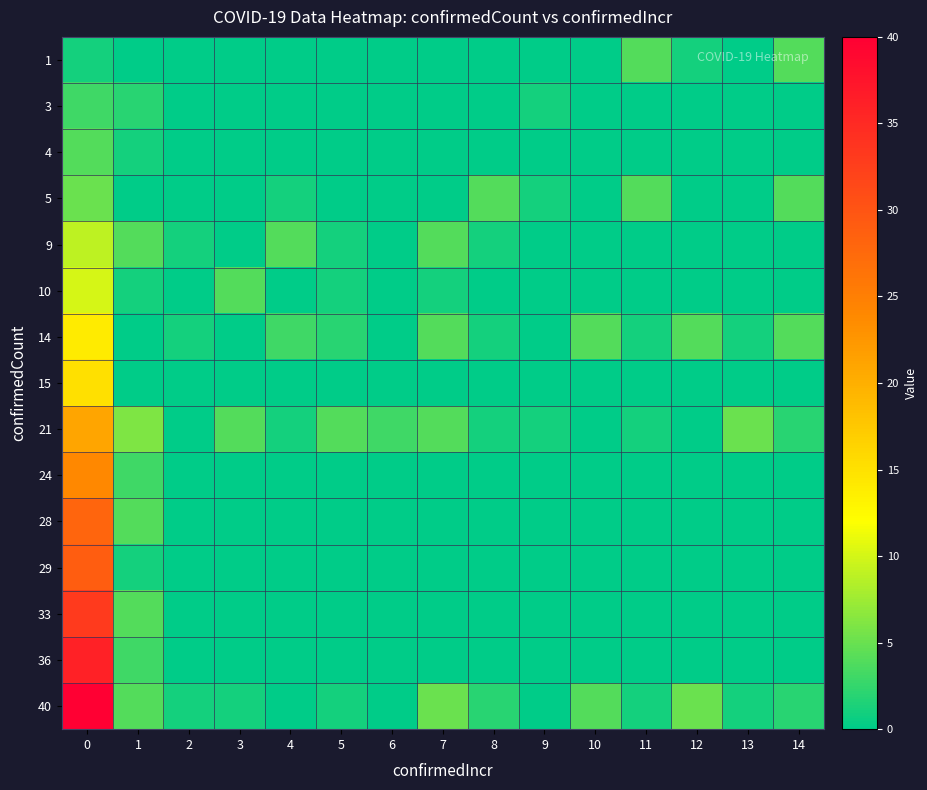

Reading left to right, list all the values displayed in this chart.

1: 0=1	1=0	2=0	3=0	4=0	5=0	6=0	7=0	8=0	9=0	10=0	11=4	12=1	13=0	14=4
3: 0=3	1=2	2=0	3=0	4=0	5=0	6=0	7=0	8=0	9=1	10=0	11=0	12=0	13=0	14=0
4: 0=4	1=1	2=0	3=0	4=0	5=0	6=0	7=0	8=0	9=0	10=0	11=0	12=0	13=0	14=0
5: 0=5	1=0	2=0	3=0	4=1	5=0	6=0	7=0	8=4	9=1	10=0	11=4	12=0	13=0	14=4
9: 0=9	1=4	2=1	3=0	4=4	5=1	6=0	7=4	8=1	9=0	10=0	11=0	12=0	13=0	14=0
10: 0=10	1=1	2=0	3=4	4=0	5=1	6=0	7=1	8=0	9=0	10=0	11=0	12=0	13=0	14=0
14: 0=14	1=0	2=1	3=0	4=3	5=2	6=0	7=4	8=1	9=0	10=4	11=1	12=4	13=1	14=4
15: 0=15	1=0	2=0	3=0	4=0	5=0	6=0	7=0	8=0	9=0	10=0	11=0	12=0	13=0	14=0
21: 0=21	1=6	2=0	3=4	4=1	5=4	6=3	7=4	8=1	9=1	10=0	11=1	12=0	13=5	14=2
24: 0=24	1=3	2=0	3=0	4=0	5=0	6=0	7=0	8=0	9=0	10=0	11=0	12=0	13=0	14=0
28: 0=28	1=4	2=0	3=0	4=0	5=0	6=0	7=0	8=0	9=0	10=0	11=0	12=0	13=0	14=0
29: 0=29	1=1	2=0	3=0	4=0	5=0	6=0	7=0	8=0	9=0	10=0	11=0	12=0	13=0	14=0
33: 0=33	1=4	2=0	3=0	4=0	5=0	6=0	7=0	8=0	9=0	10=0	11=0	12=0	13=0	14=0
36: 0=36	1=3	2=0	3=0	4=0	5=0	6=0	7=0	8=0	9=0	10=0	11=0	12=0	13=0	14=0
40: 0=40	1=4	2=1	3=1	4=0	5=1	6=0	7=5	8=2	9=0	10=4	11=1	12=5	13=1	14=2